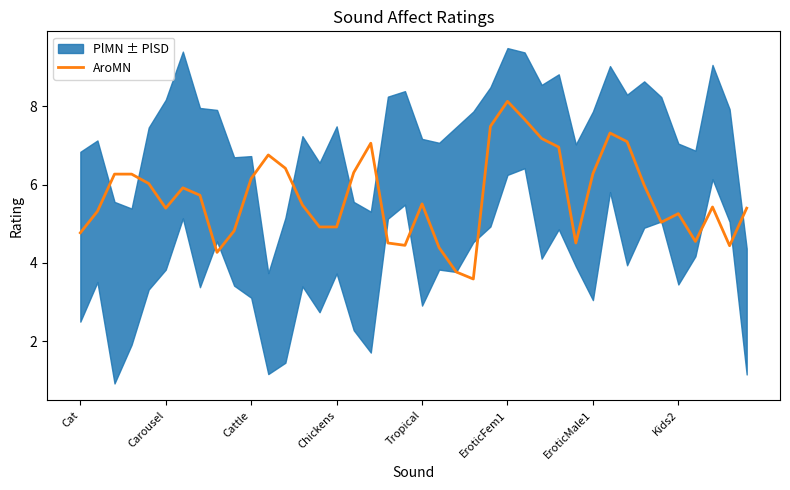

The AroMN series shows 8.1 at EroticFem1. True or false?

True